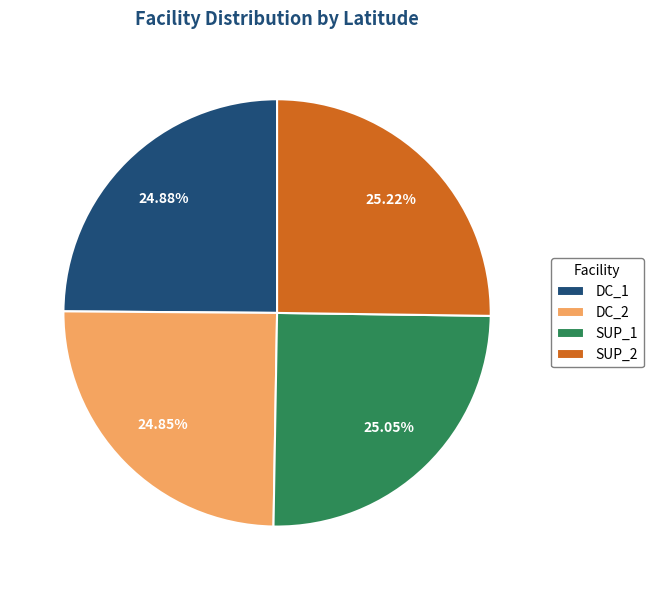

Count the number of slices in the pie.

4